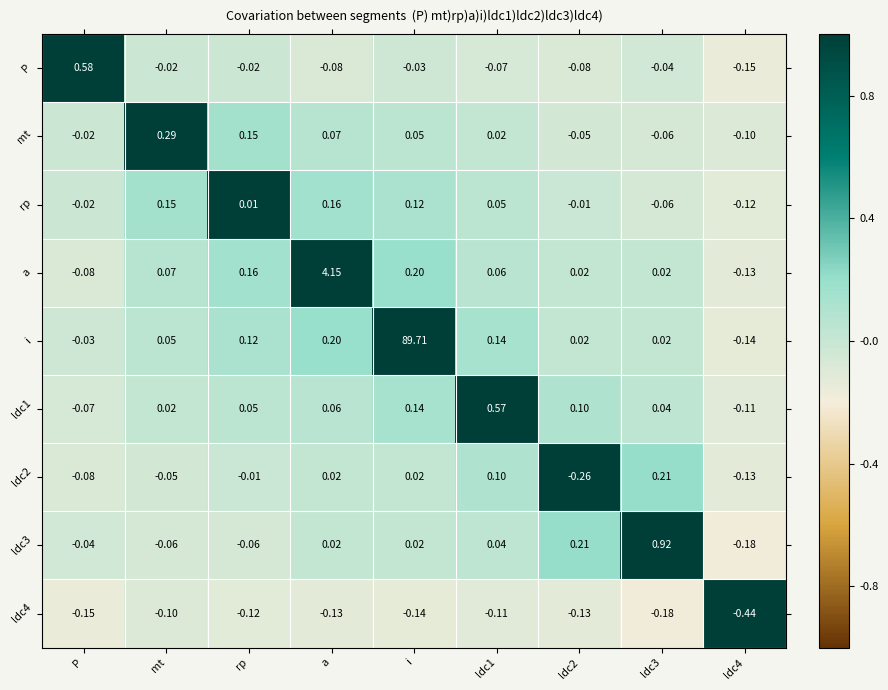

Where does the i series first go above 0?

mt